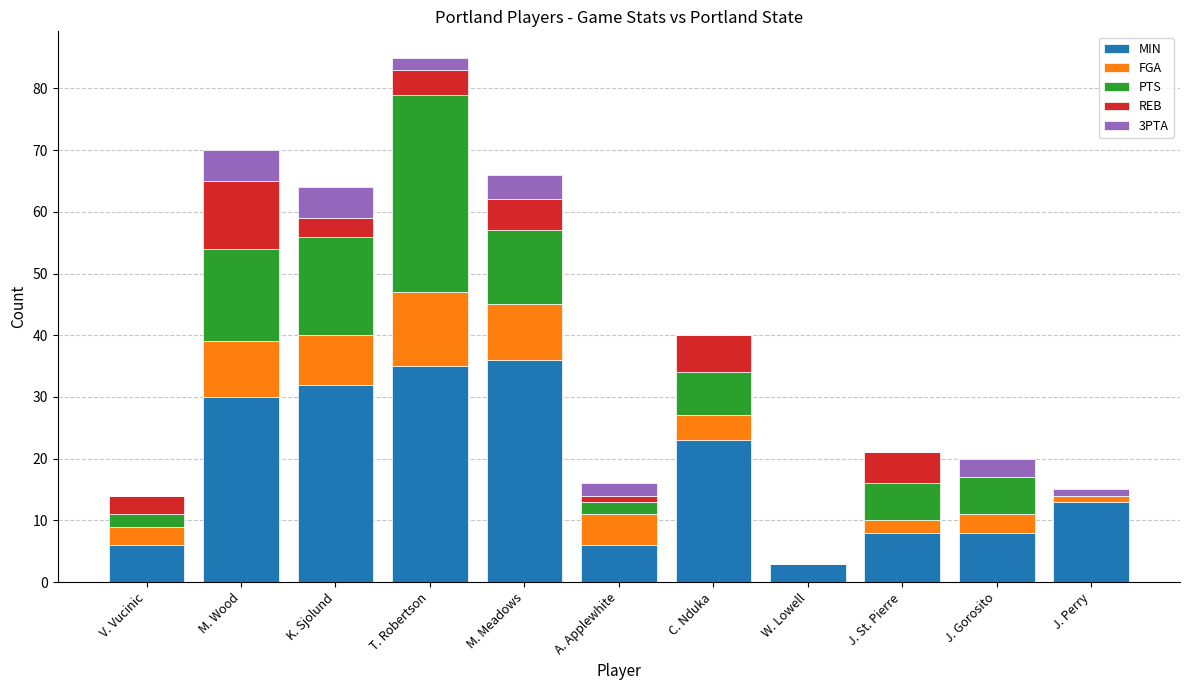

What is the maximum value for MIN?

36